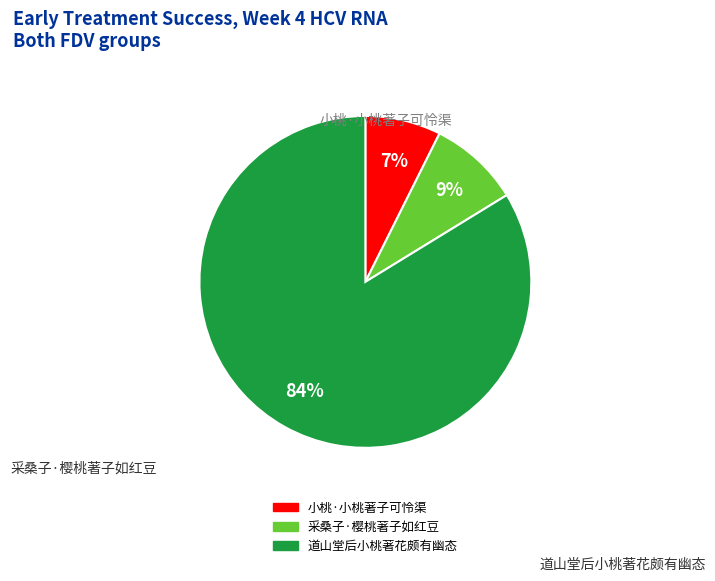

True or false: 道山堂后小桃著花颇有幽态 accounts for 84% of the total.

True